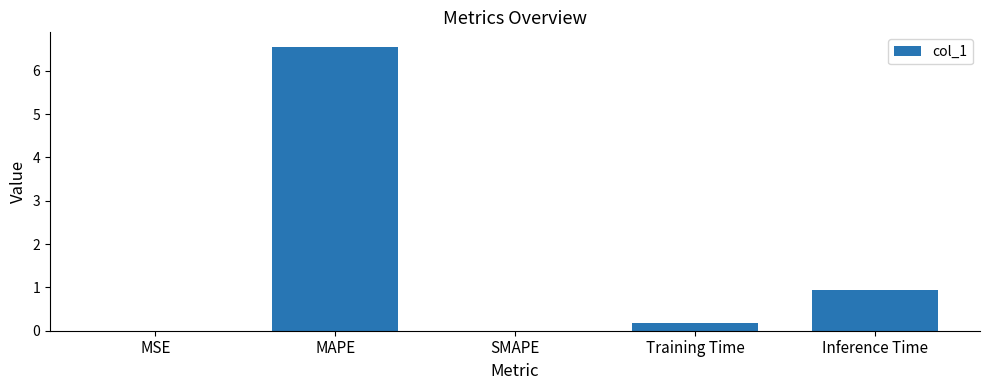

Between MAPE and Training Time, which is larger?

MAPE